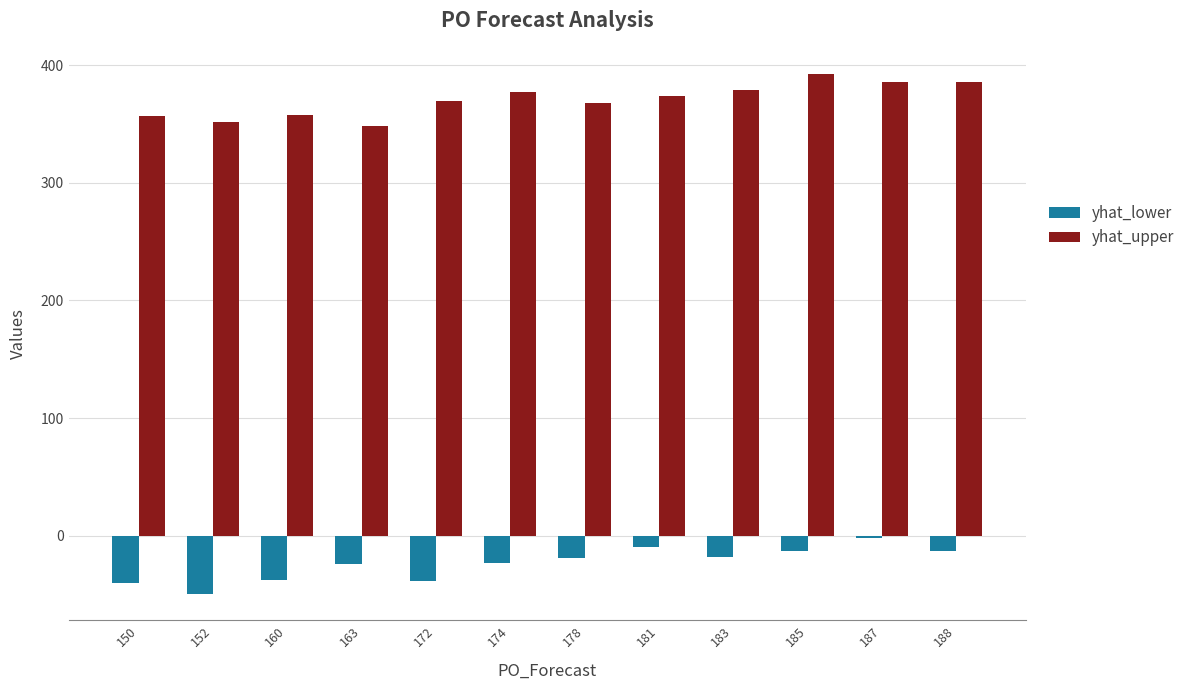

How many values in the yhat_upper series are below 374?

6